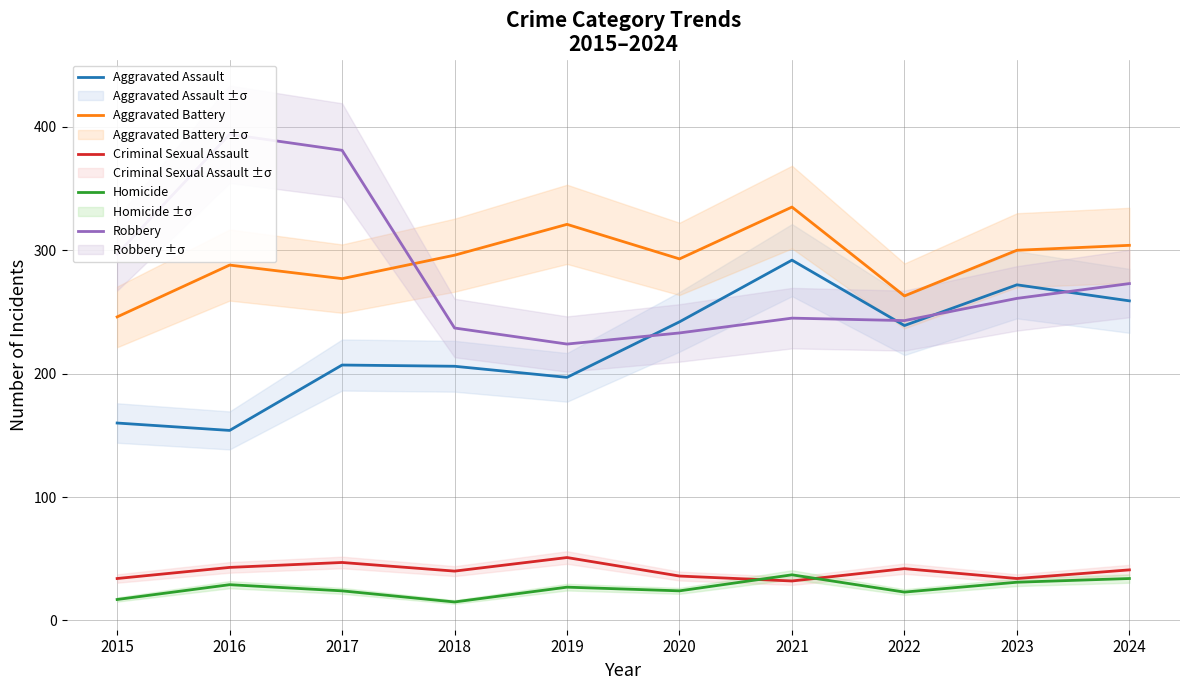

What is the sum of the Aggravated Battery values at 2019 and 2022?

584